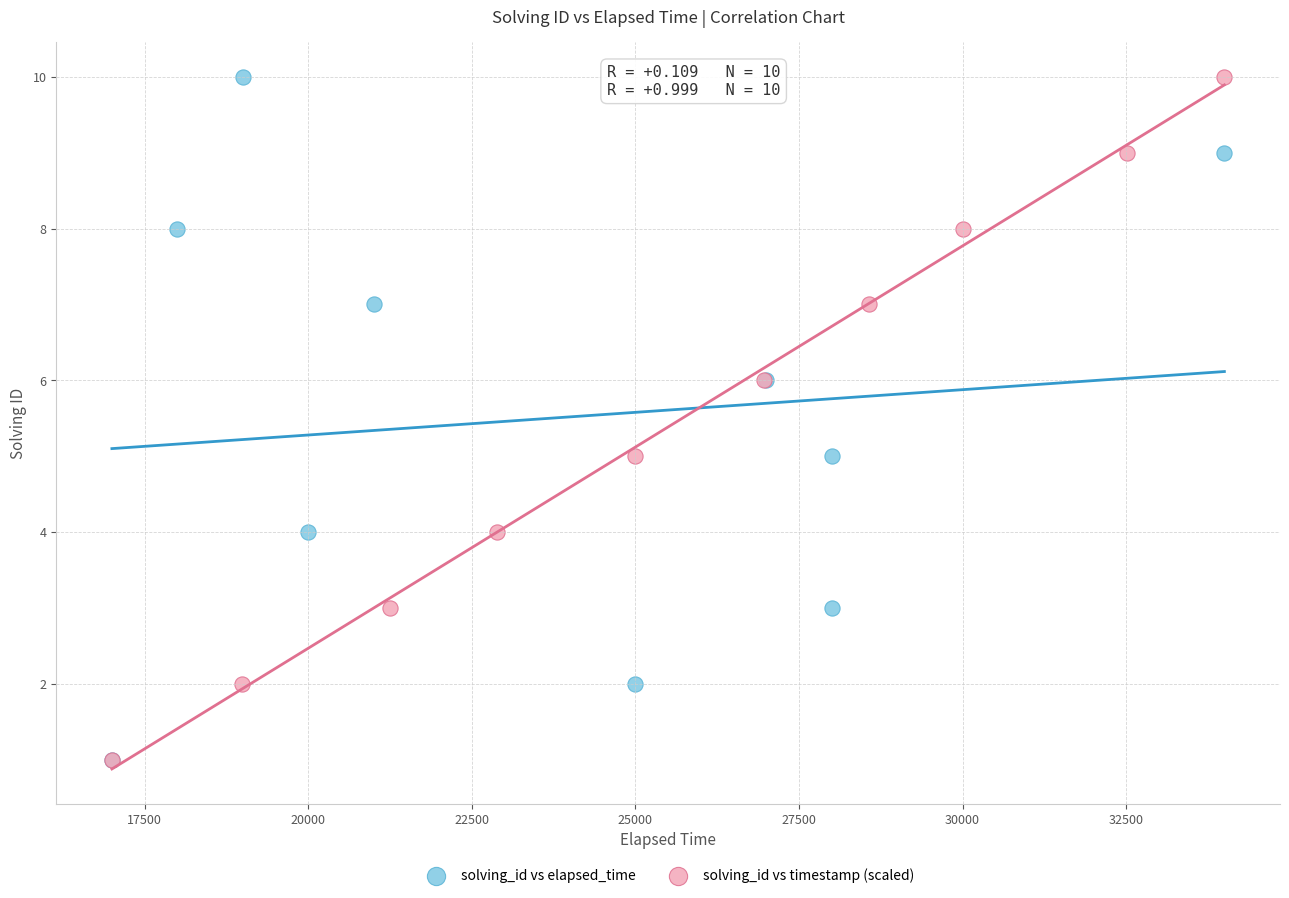

What are all the series names shown in the legend?

solving_id vs elapsed_time, solving_id vs timestamp (scaled)